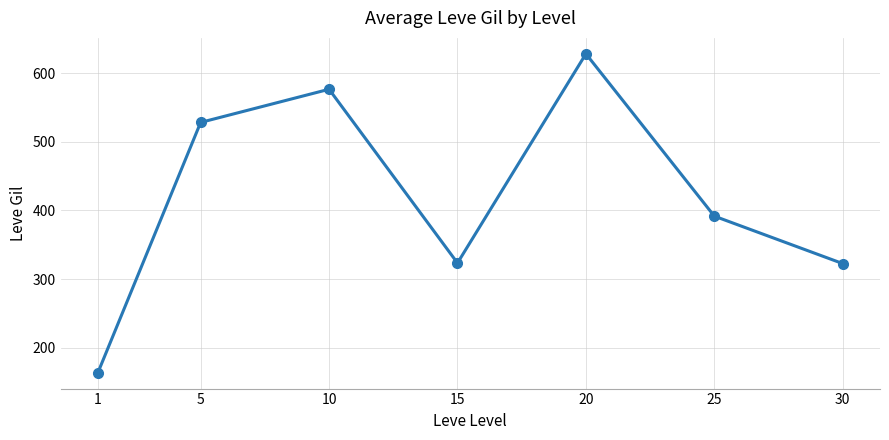

How many distinct data groups are displayed?

1